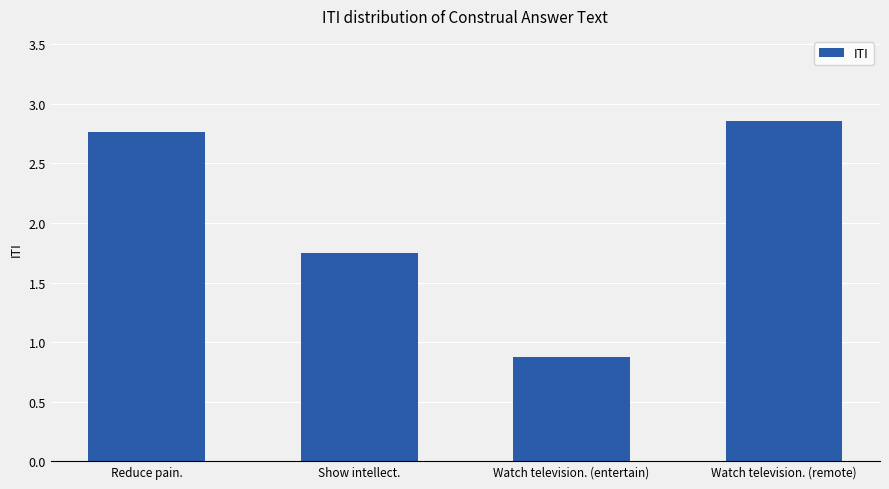

What is the change in value from Reduce pain. to Watch television. (entertain)?

-1.9